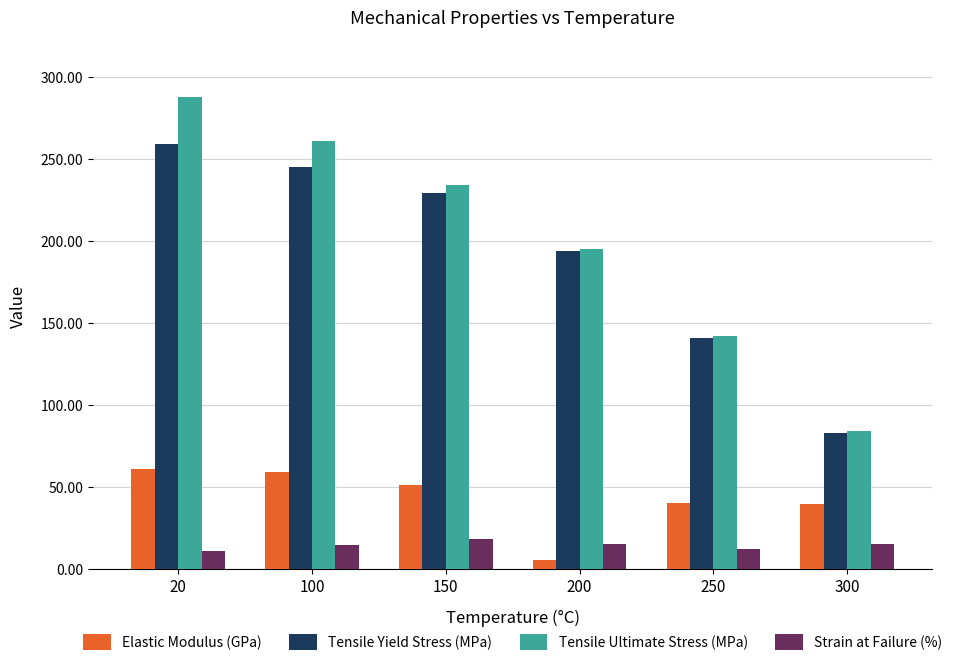

What is the difference between the second highest and minimum values in the Tensile Yield Stress (MPa) series?

162.1